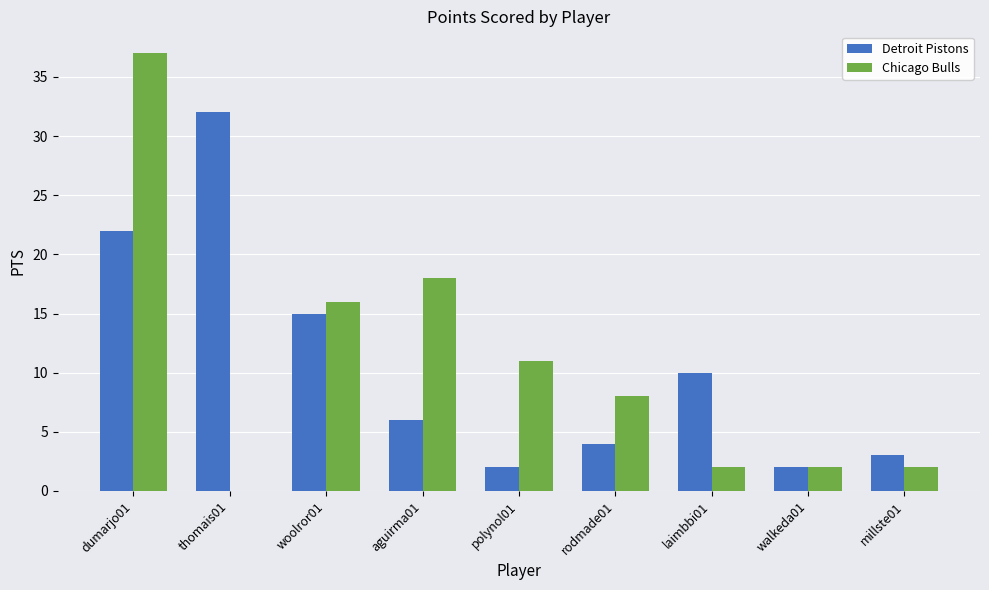

Is the value of Detroit Pistons at aguirma01 greater than the value of Chicago Bulls at dumarjo01?

No